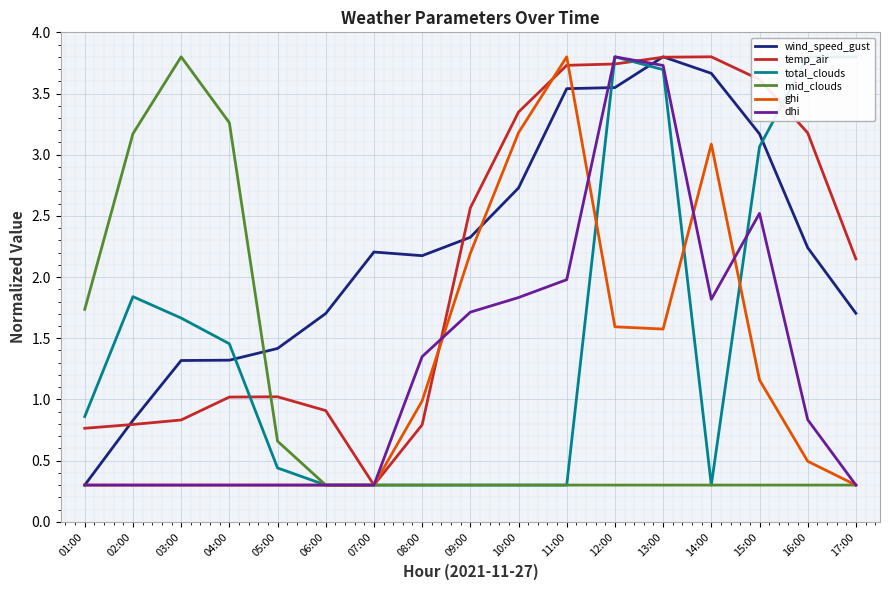

The value of ghi at 03:00 is 0.1. True or false?

False